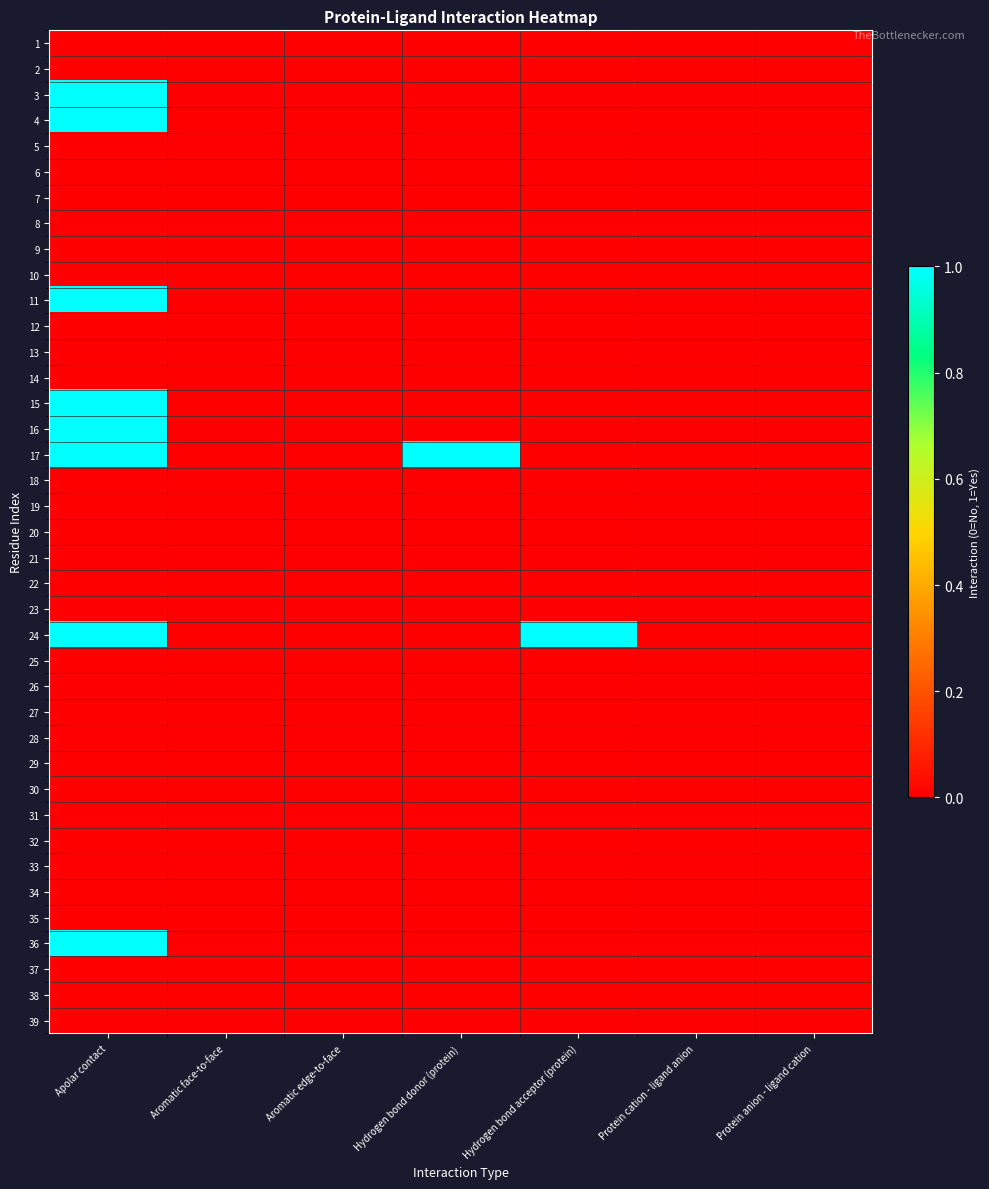

Count the number of data series in this chart.

39